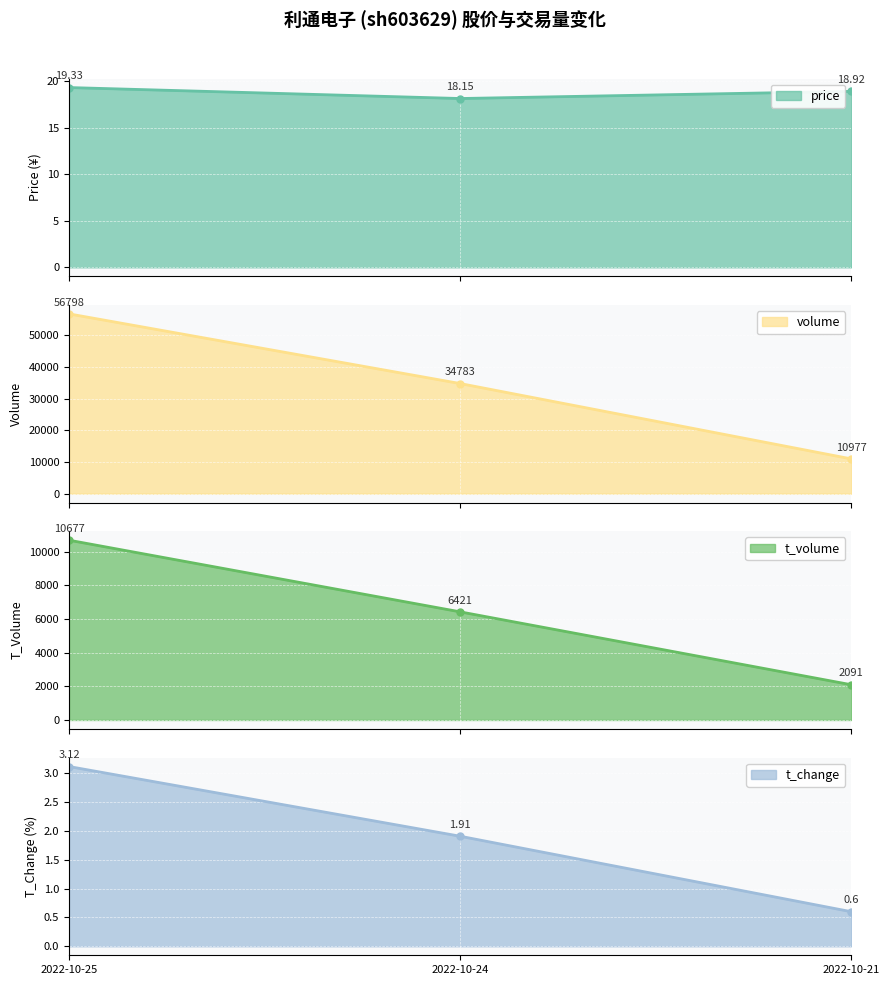

Does the chart display data point markers on the line(s)?

Yes